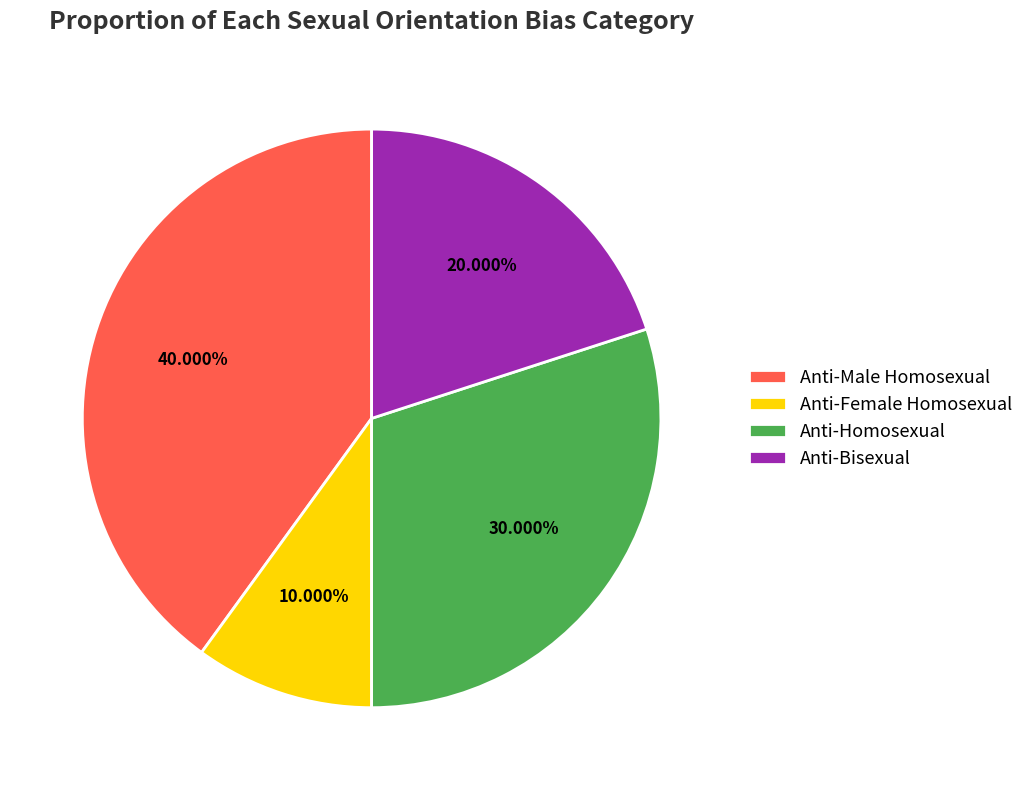

To the nearest percent, what is the combined percentage of Anti-Bisexual and Anti-Female Homosexual?

30%